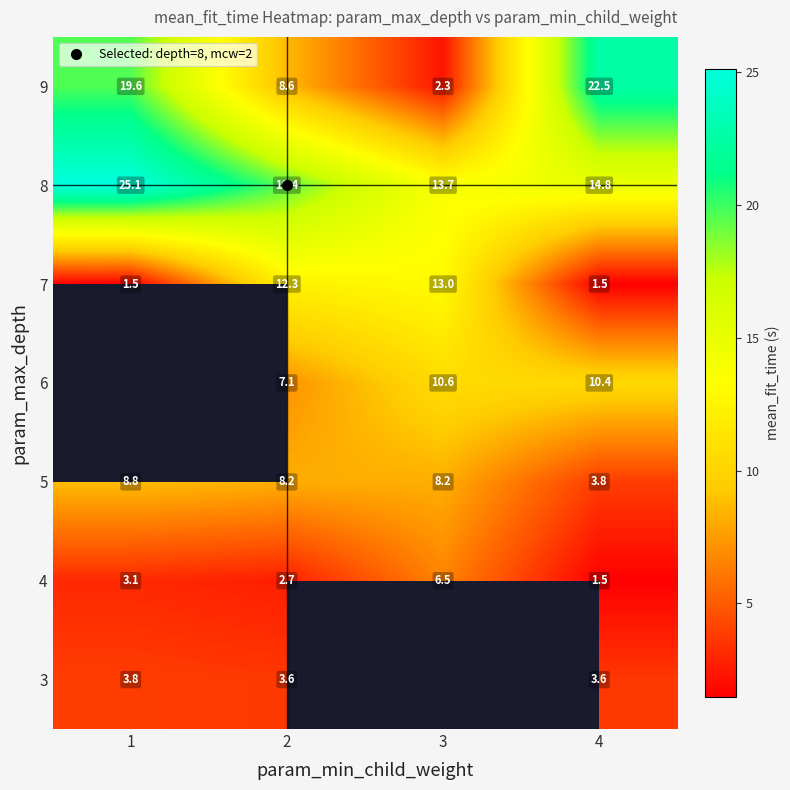

What value does the 3 series have at 4?

3.6